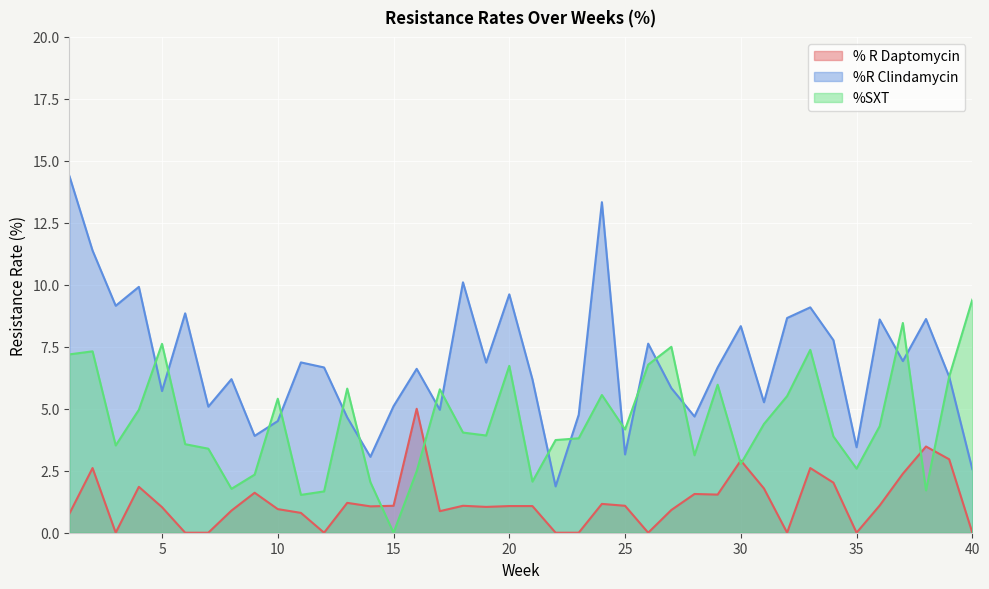

Between which two adjacent categories do %SXT and % R Daptomycin first intersect?

14 and 15